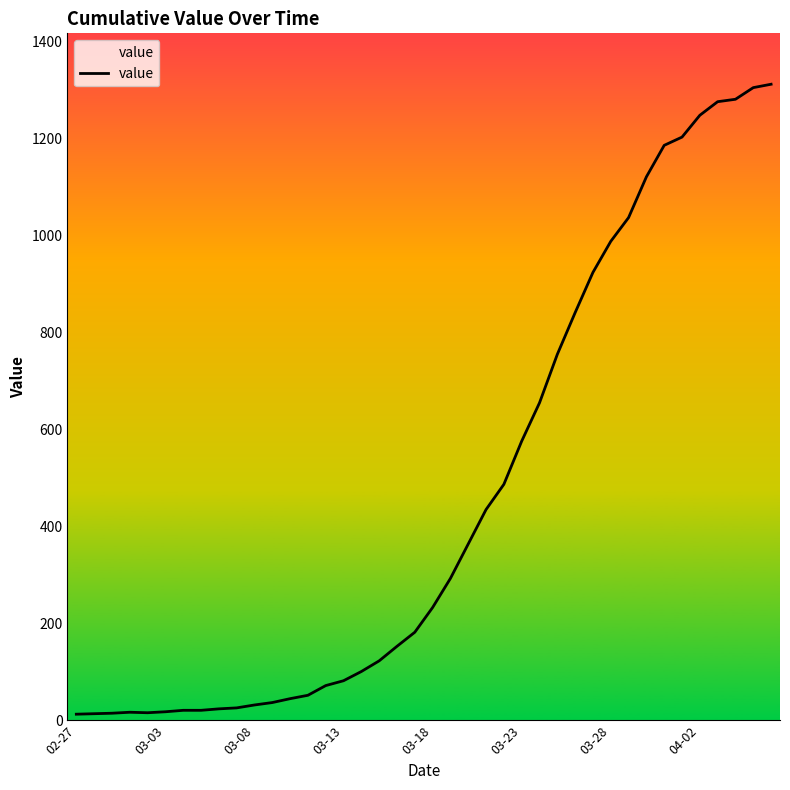

What is the greatest value displayed?

1312